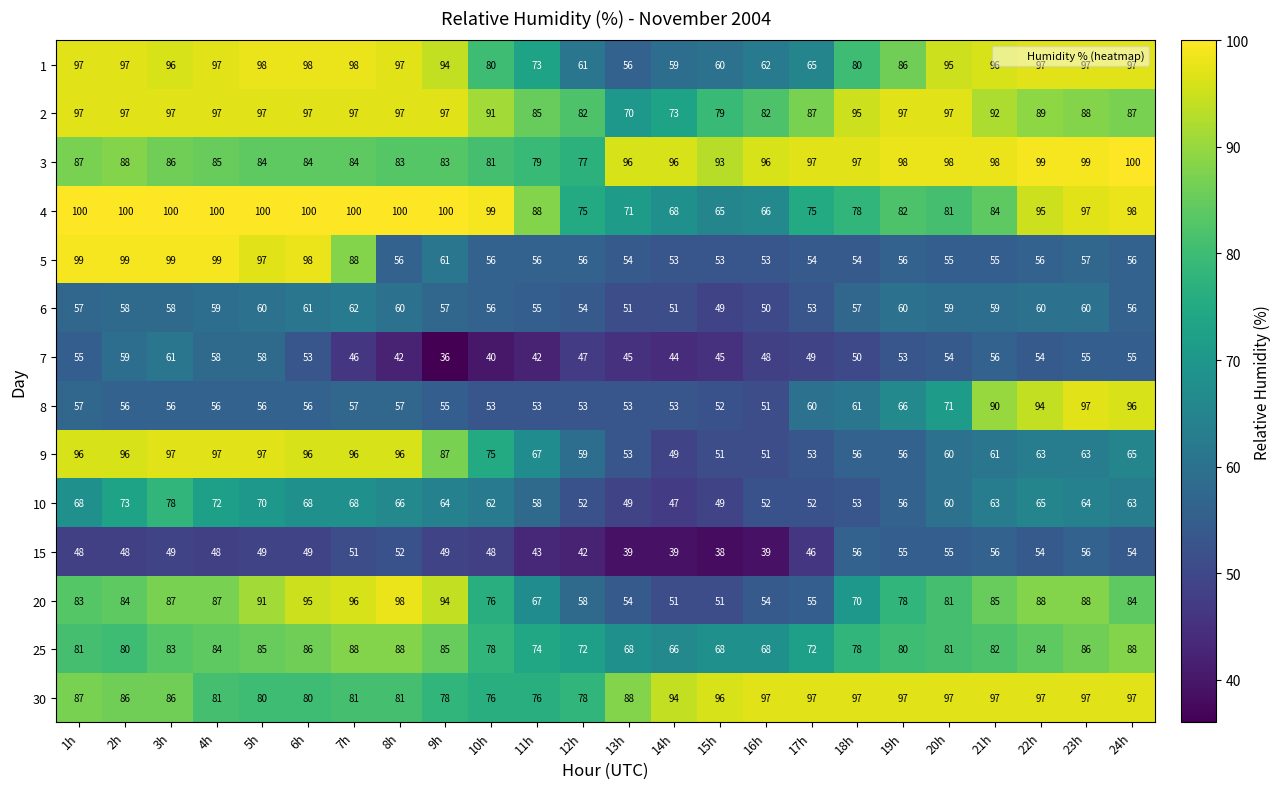

The 20 series shows 67 at 11h. True or false?

True